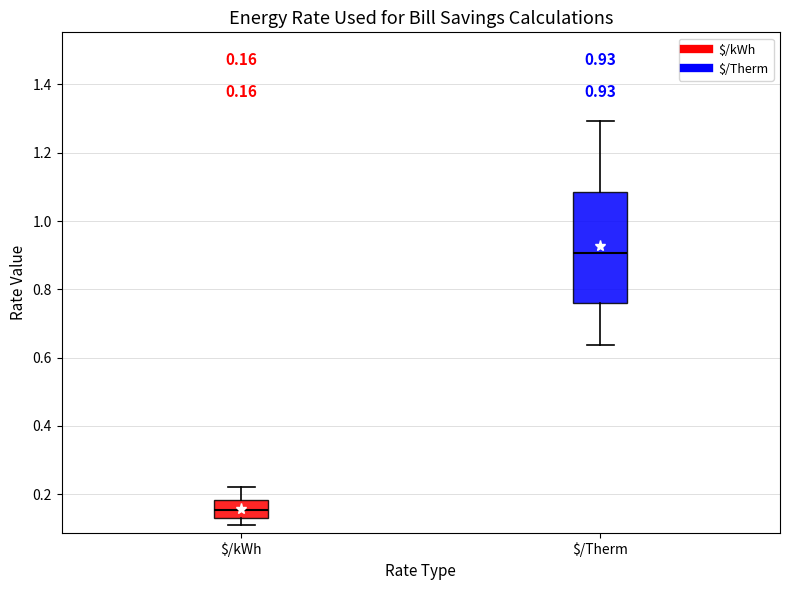

Which box has the highest median line?

$/Therm